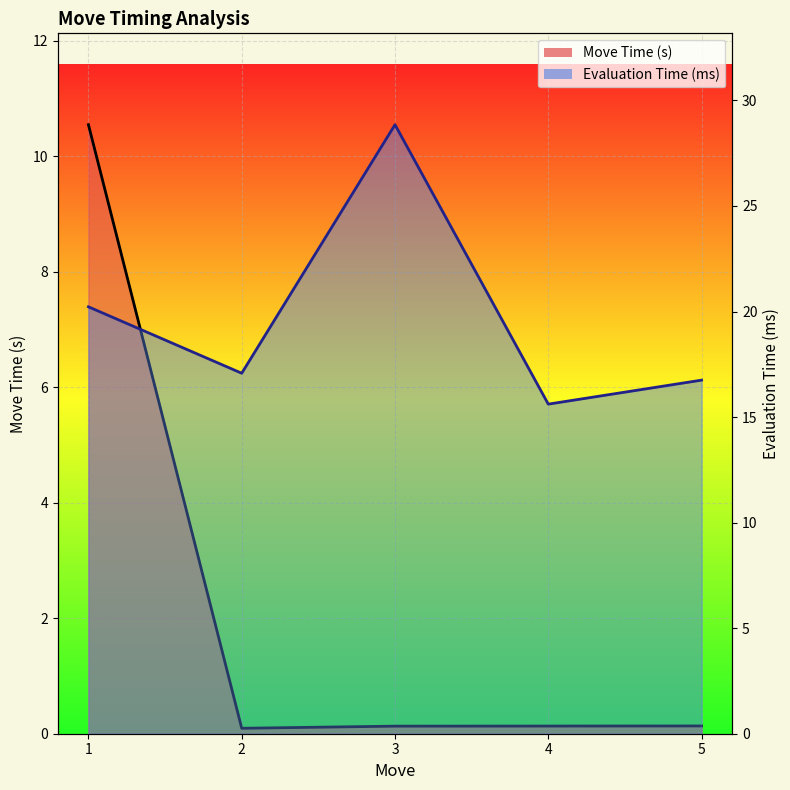

Which series has the widest spread of values?

Evaluation Time (ms)